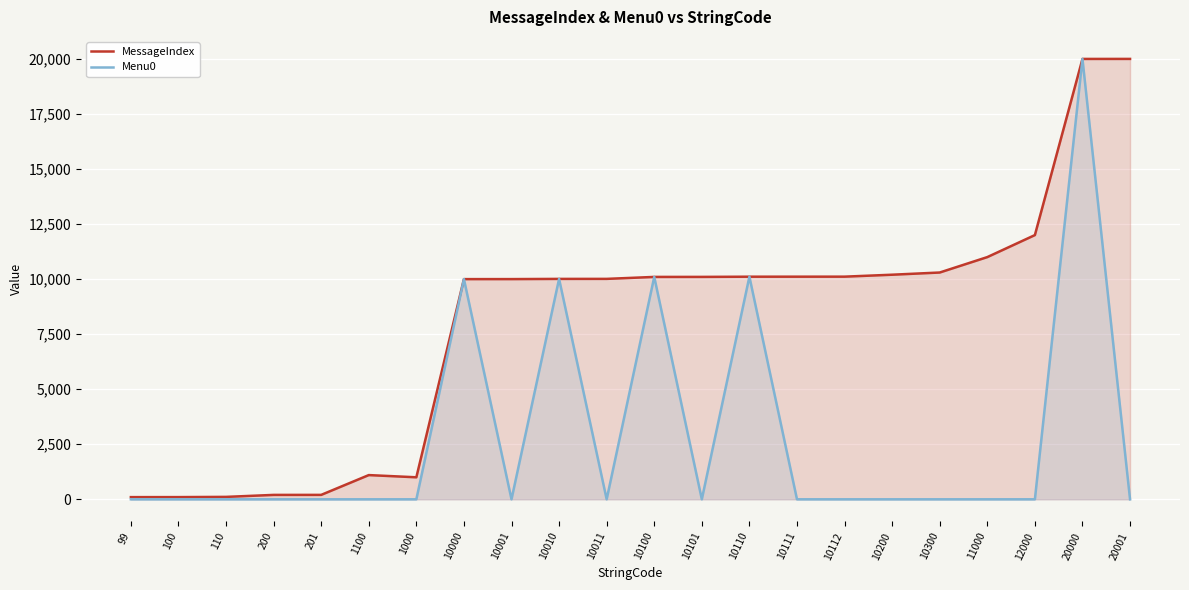

How many interior local peaks does the MessageIndex series have?

1